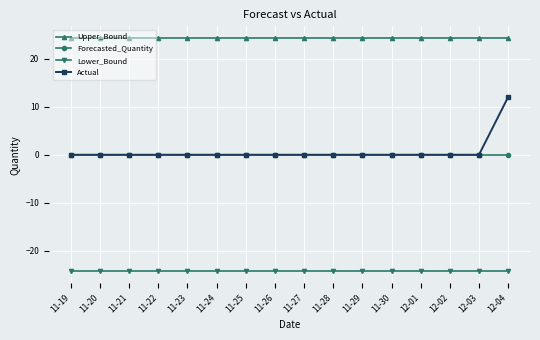

The value of Actual at 11-23 is -8.0. True or false?

False